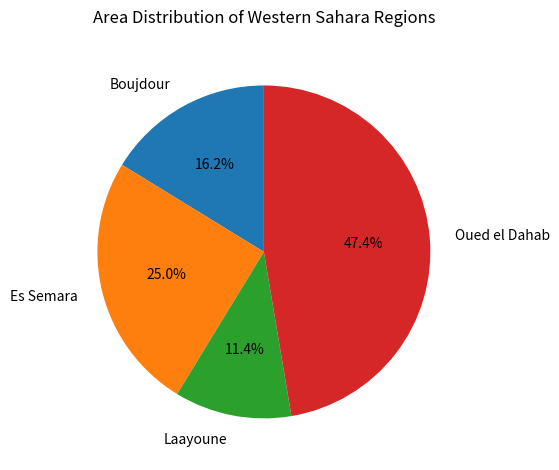

Rank the categories by value from highest to lowest.

Oued el Dahab, Es Semara, Boujdour, Laayoune